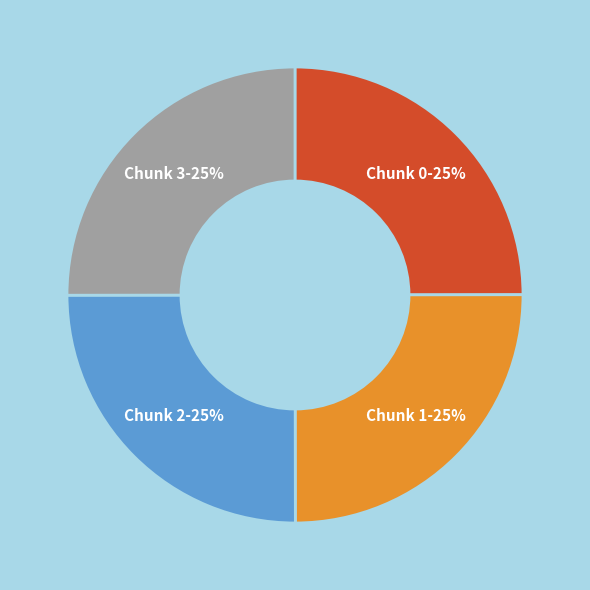

Is there a majority slice in this chart?

No